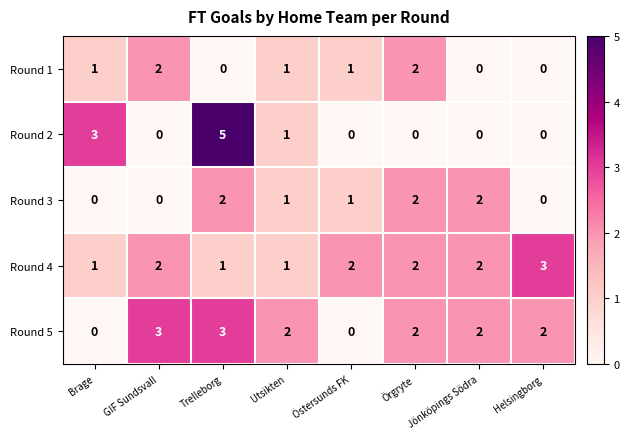

What is the maximum value for Round 4?

3